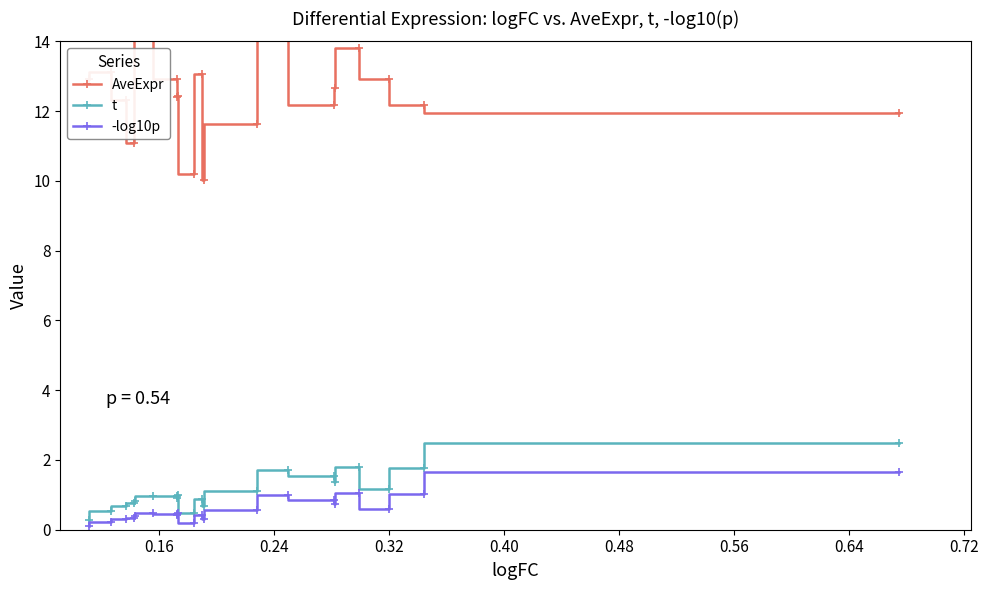

How many lines are shown in the chart?

3